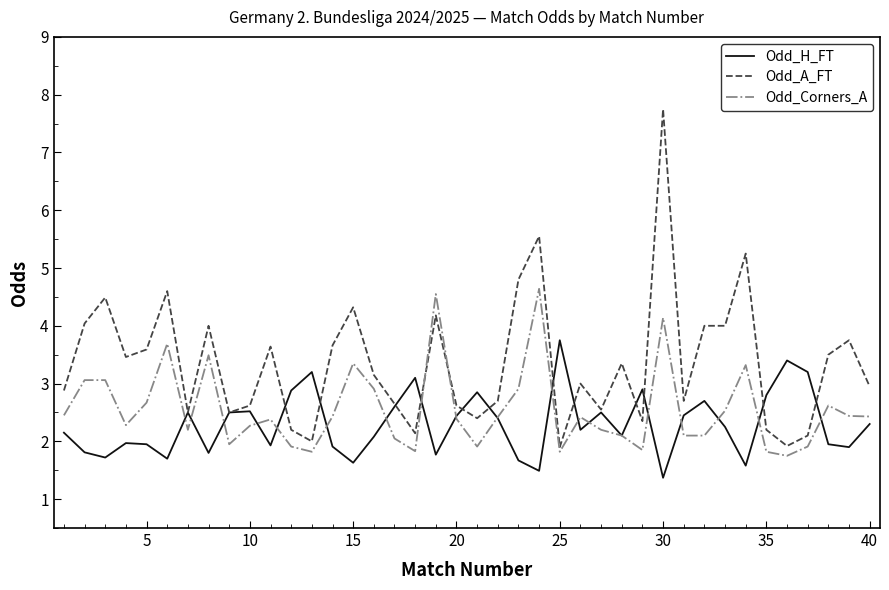

Rank the series by their average value, from lowest to highest.

Odd_H_FT, Odd_Corners_A, Odd_A_FT